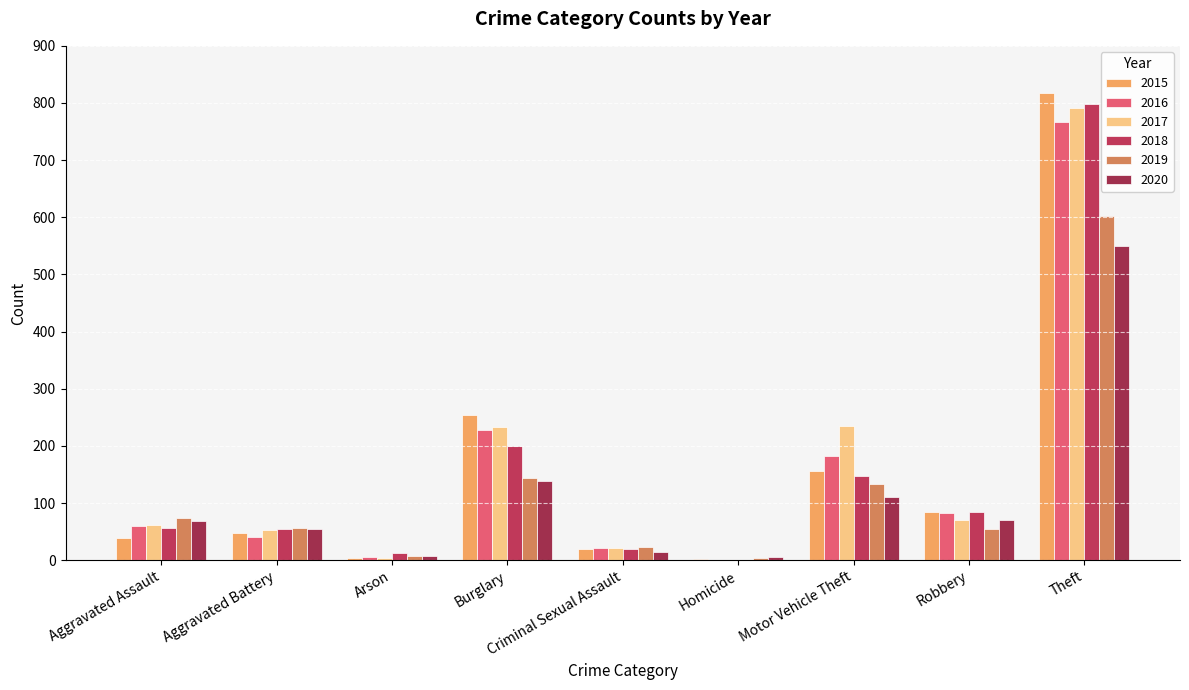

What is the total value across all series at Motor Vehicle Theft?

966